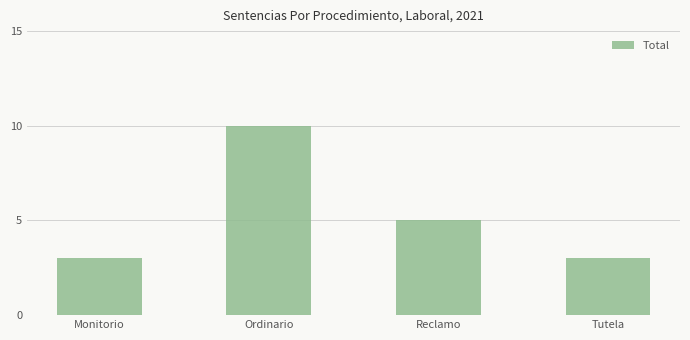

The chart shows a value of 10 at Ordinario. True or false?

True